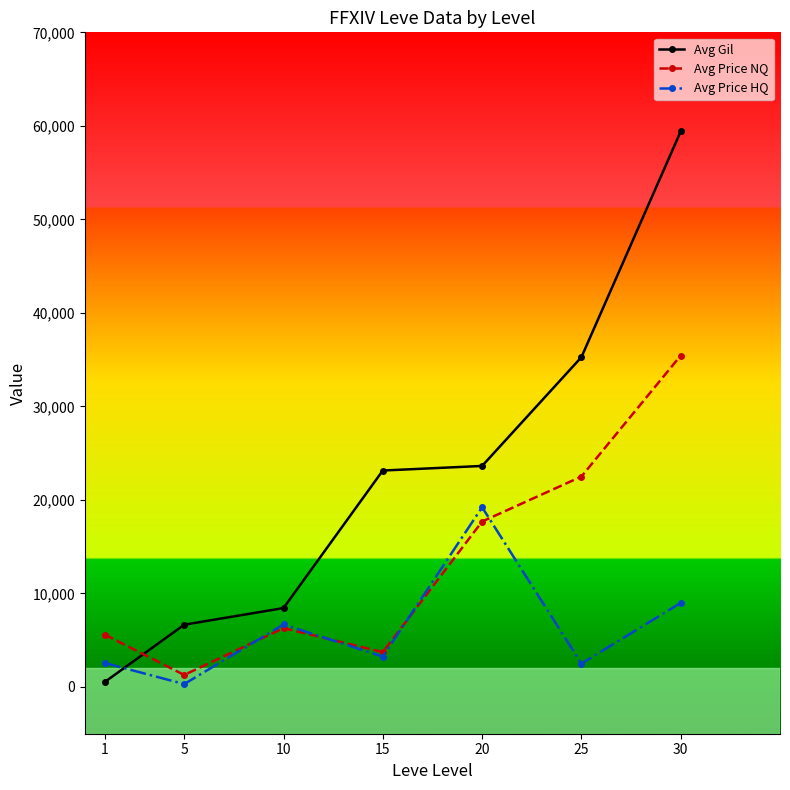

What is the lowest value of the Avg Gil series?

531.7